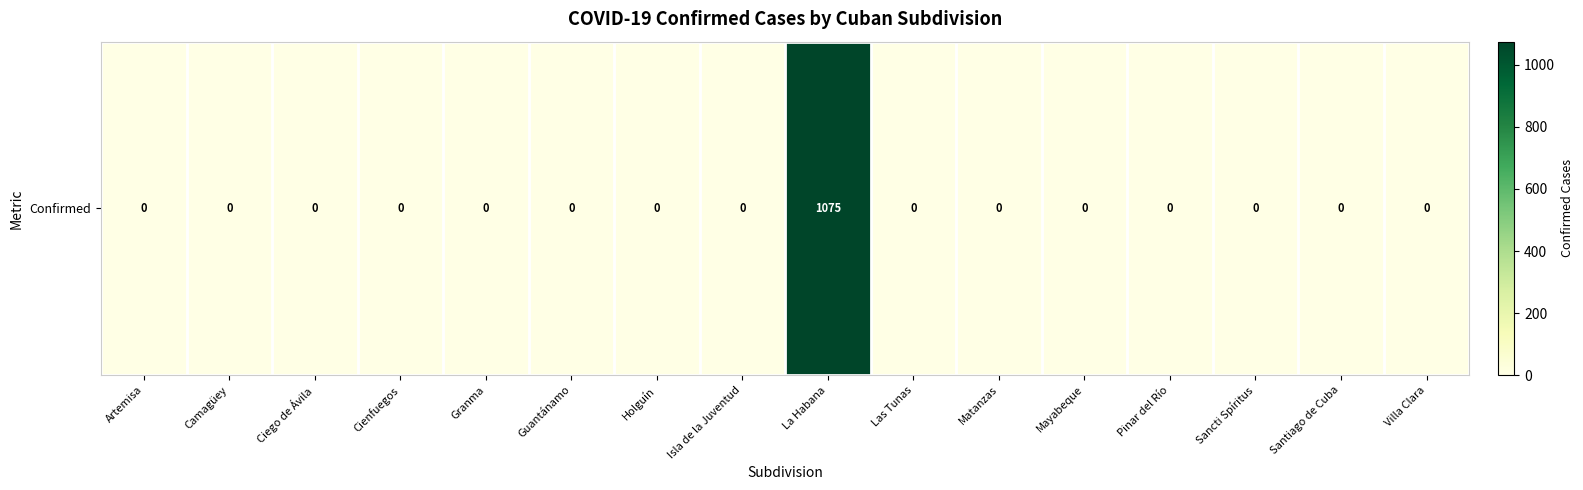

Which has a higher value, Guantánamo or Las Tunas?

Guantánamo